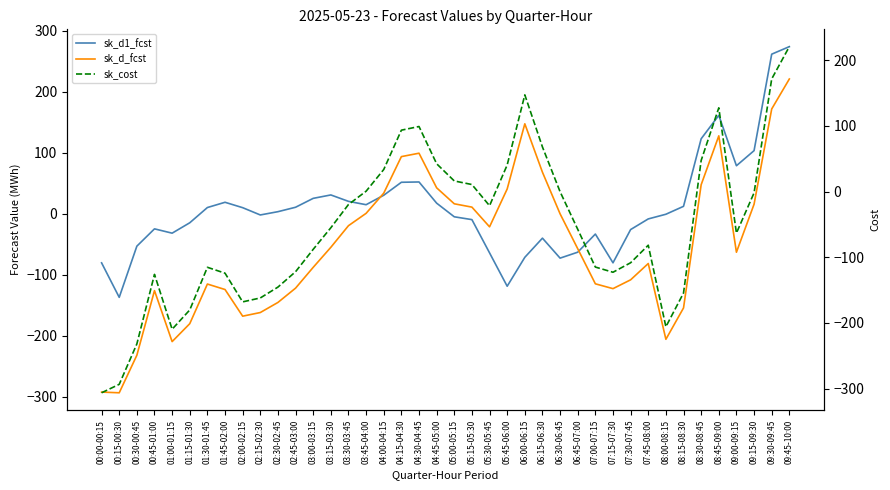

List the series in order of their peak value, highest first.

sk_d1_fcst, sk_d_fcst, sk_cost